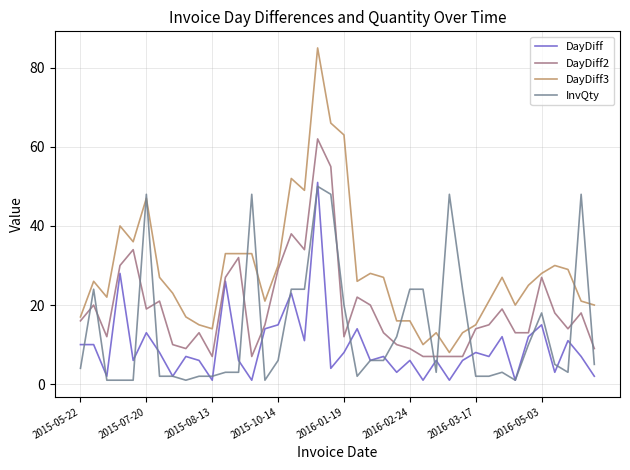

Which series has the widest spread of values?

DayDiff3